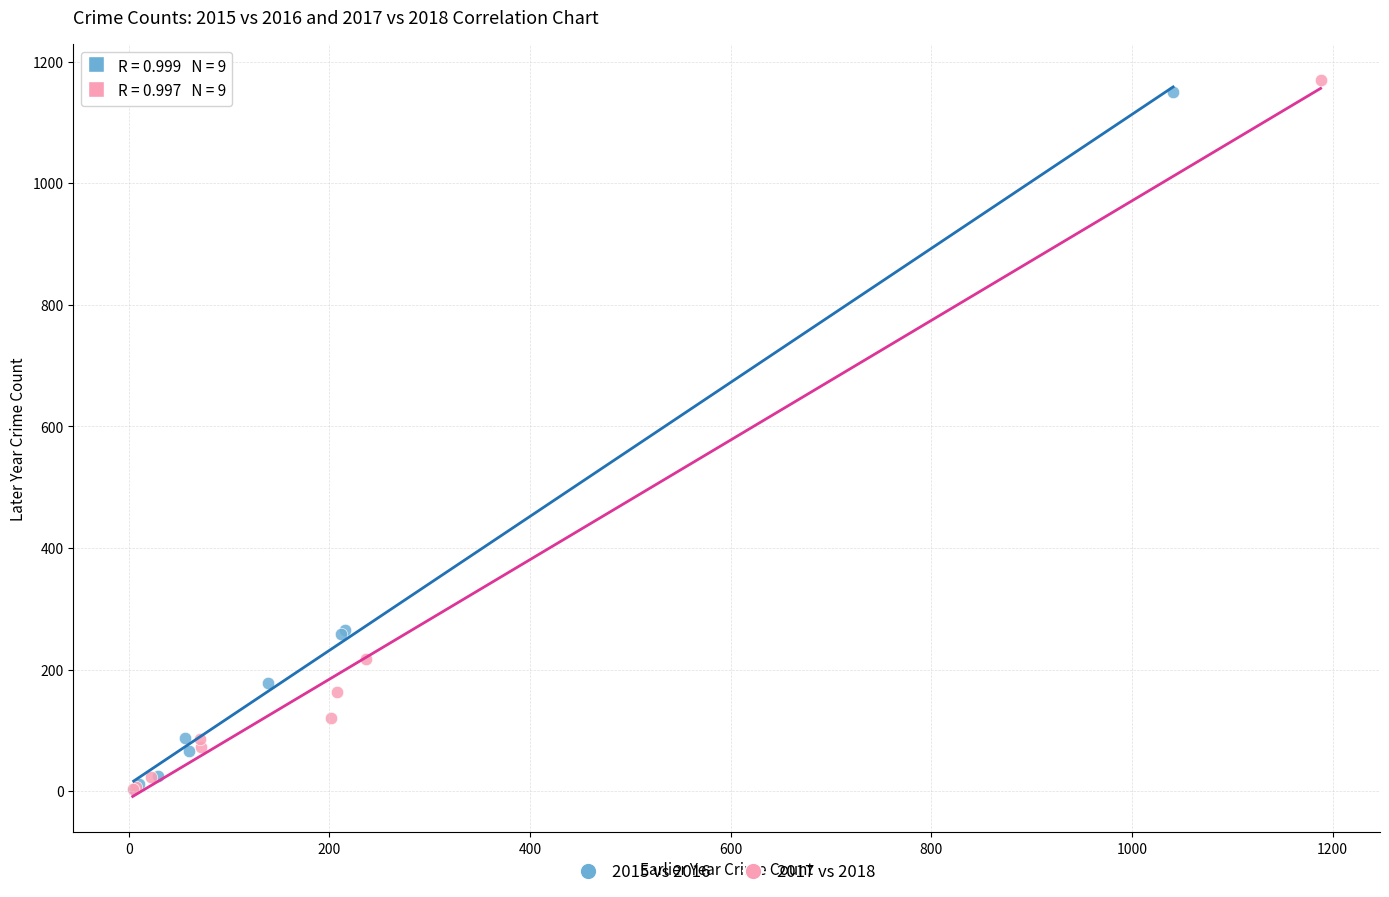

Which series has the largest Y range (max minus min)?

2017 vs 2018